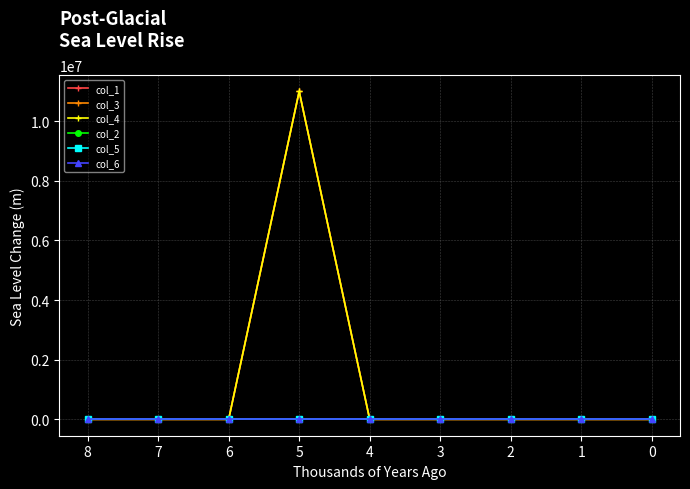

Which has a higher value, 0 or 5?

5